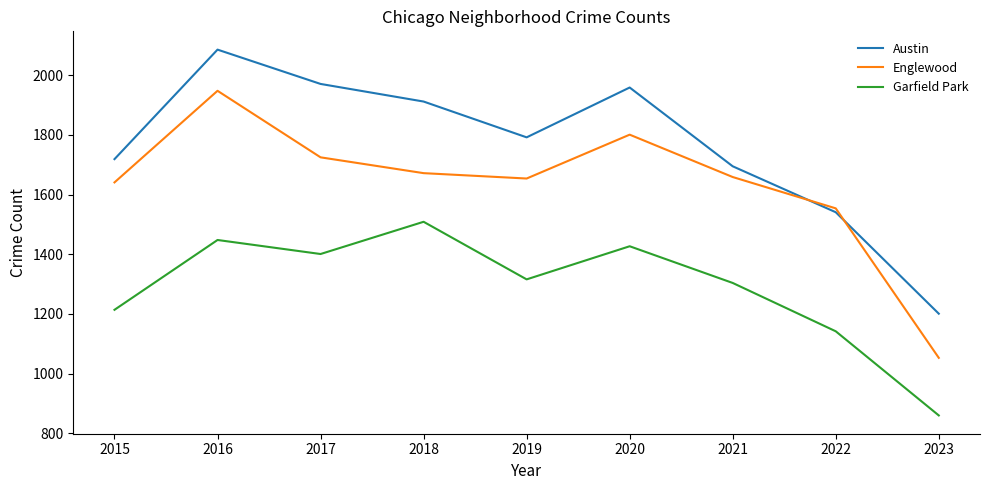

How many values in the Englewood series are below 1659?

4